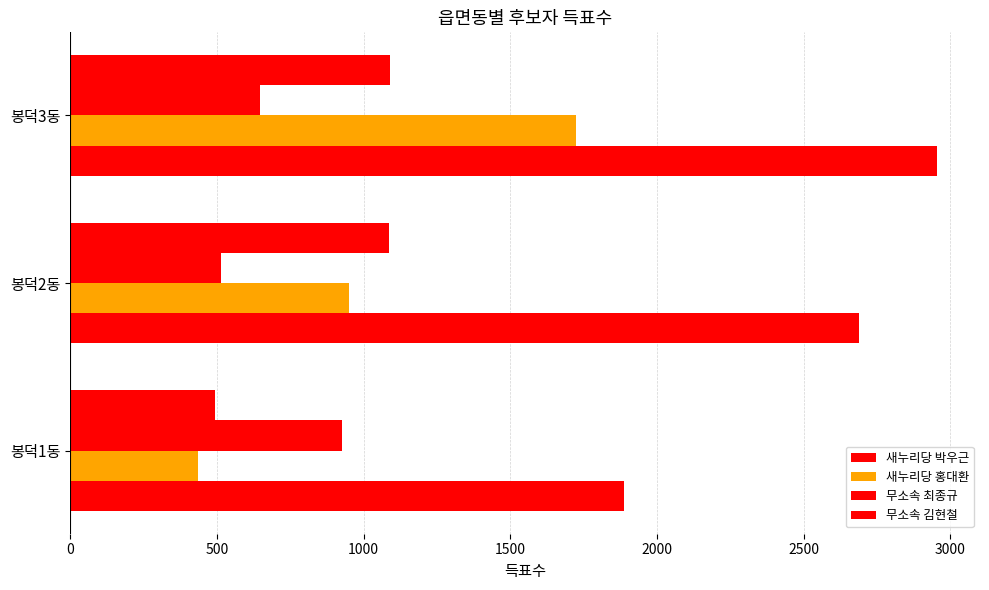

What is the average value of the 새누리당 박우근 series?

2511